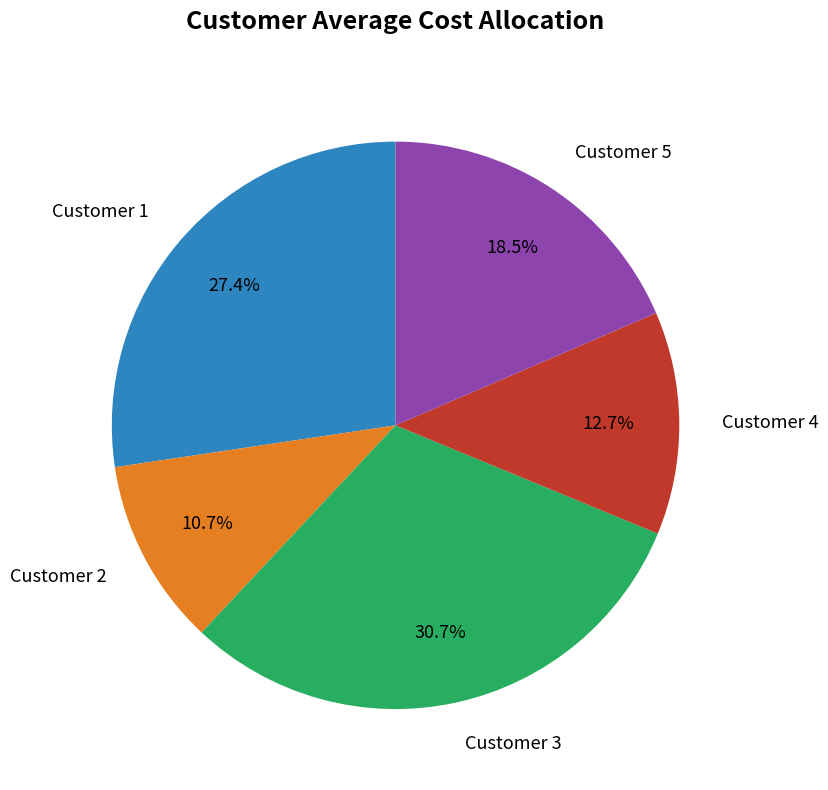

What percentage is the Customer 1 slice, to the nearest percent?

27%